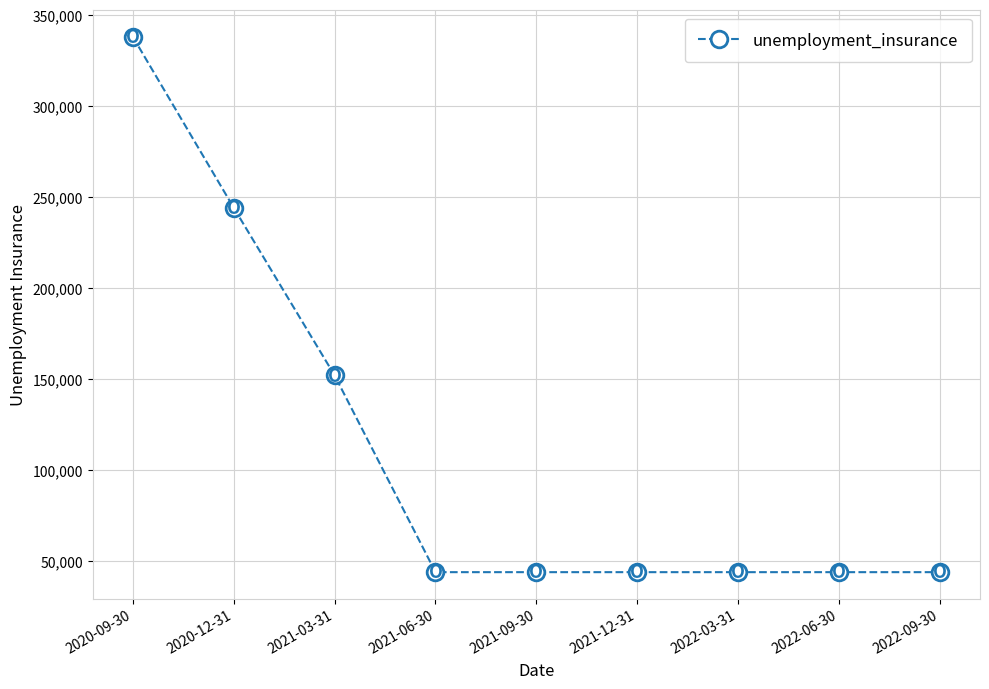

Reading left to right, transcribe all the data shown in this chart.

2020-09-30=337800	2020-12-31=244000	2021-03-31=152000	2021-06-30=44000	2021-09-30=44000	2021-12-31=44000	2022-03-31=44000	2022-06-30=44000	2022-09-30=44000